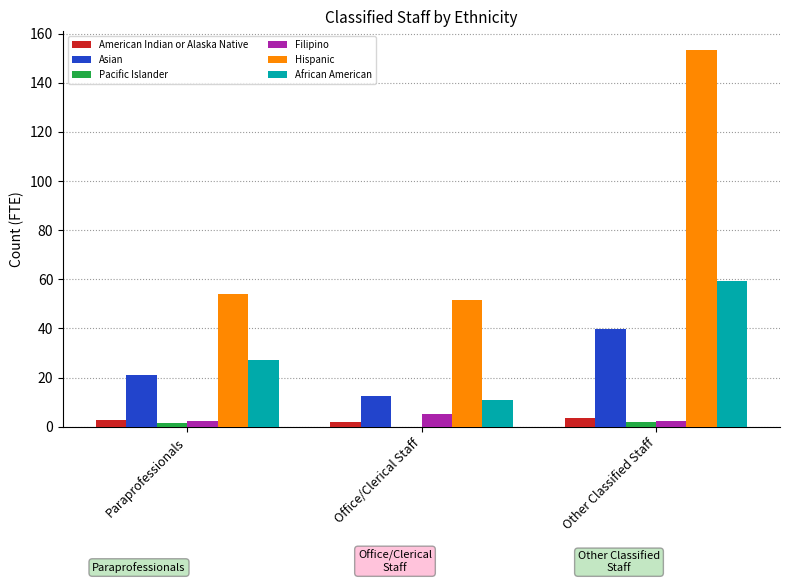

Is the value of Asian at Other Classified Staff greater than the value of African American at Paraprofessionals?

Yes